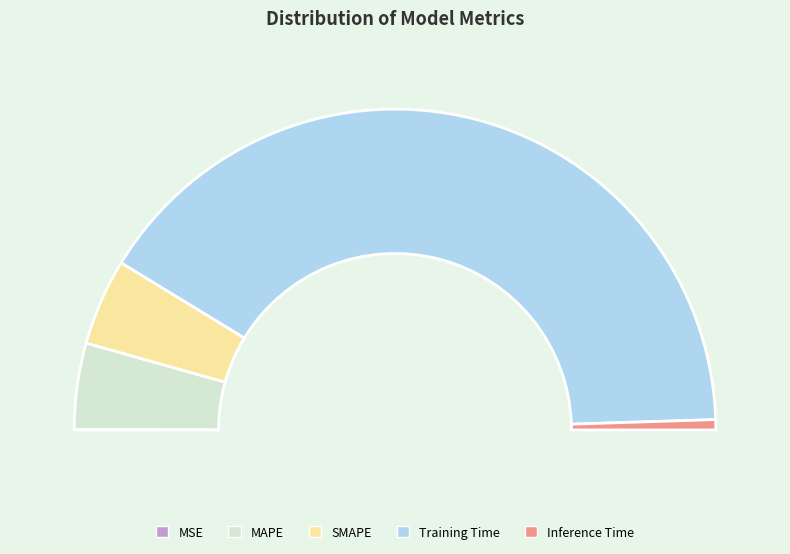

To the nearest percent, what percentage of the pie is Inference Time?

1%